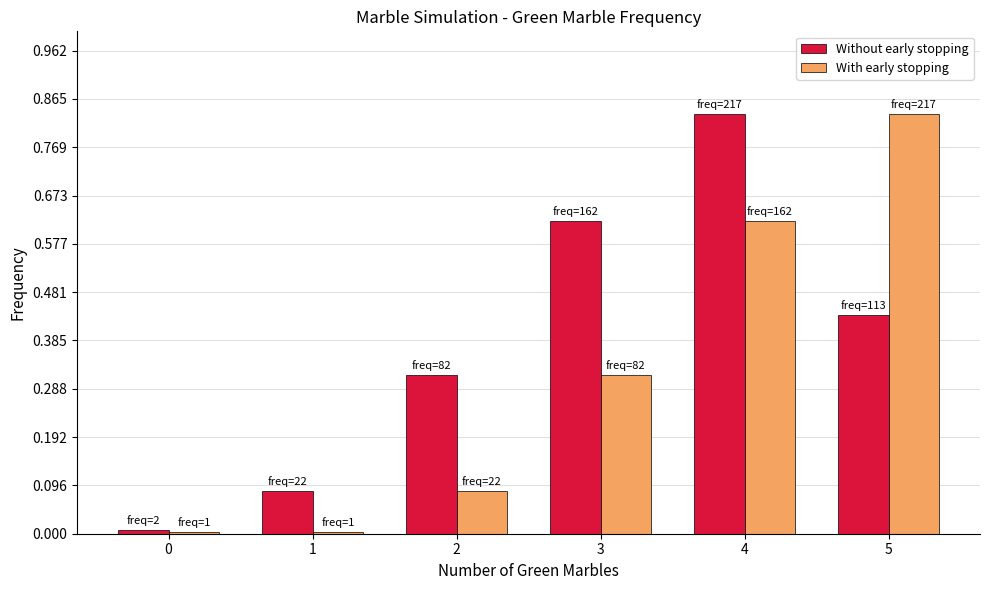

True or false: Without early stopping has a value of 305 at 4.

False